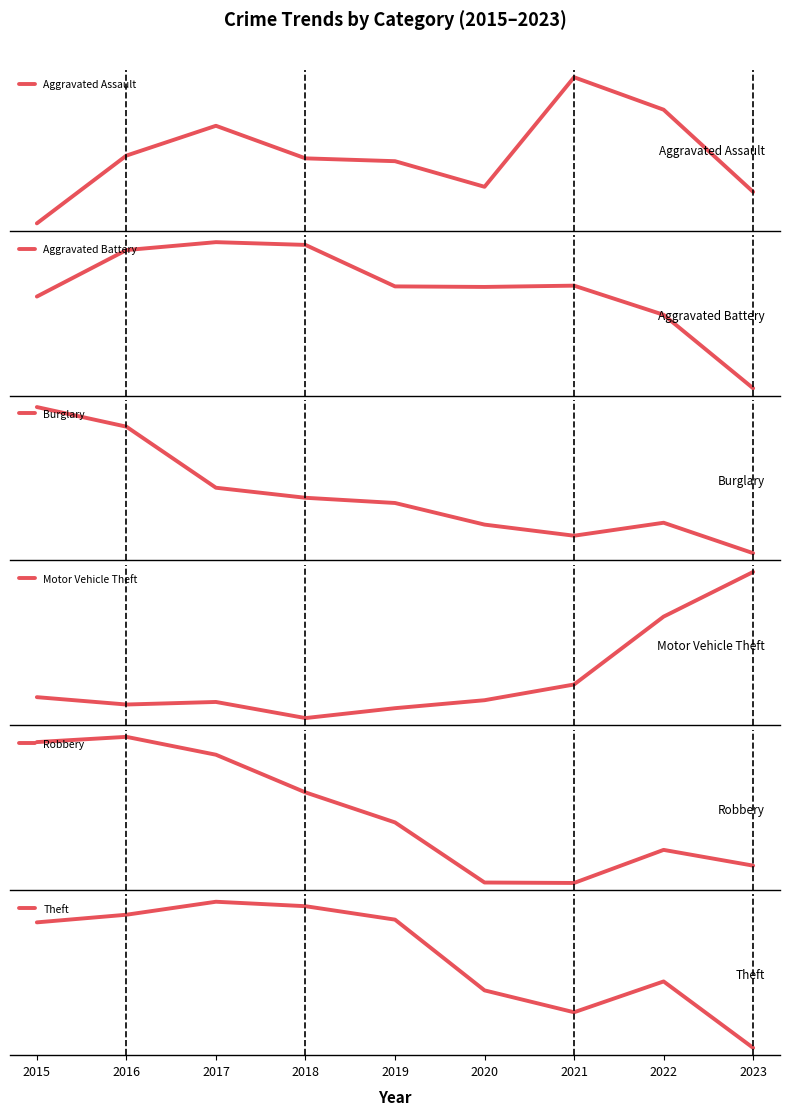

True or false: Theft and Robbery cross at least once.

False